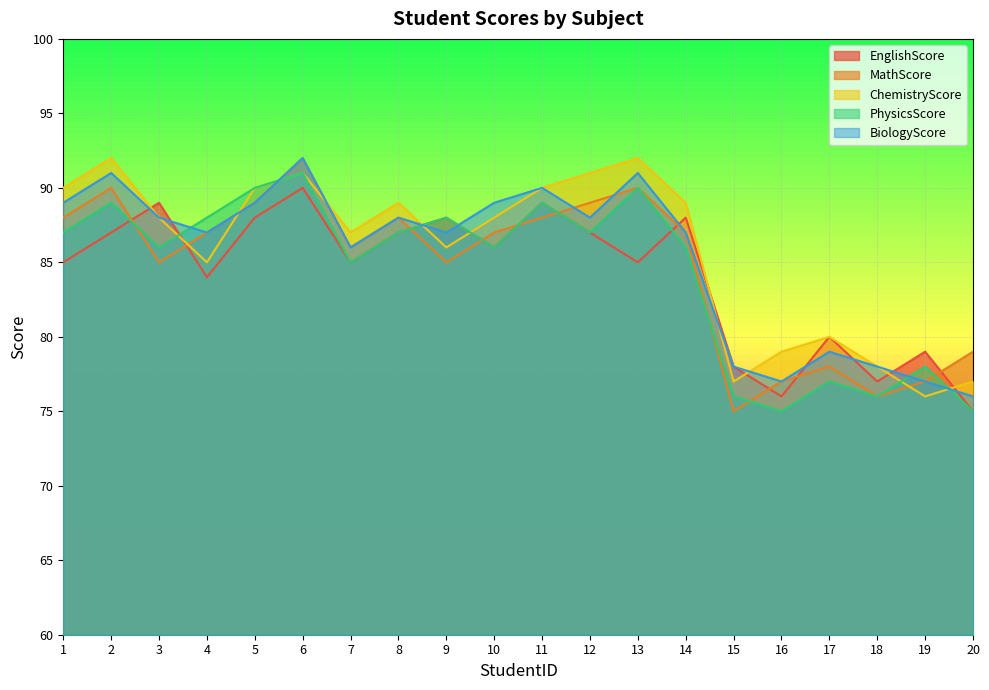

Which series changed the most between 4 and 7?

PhysicsScore